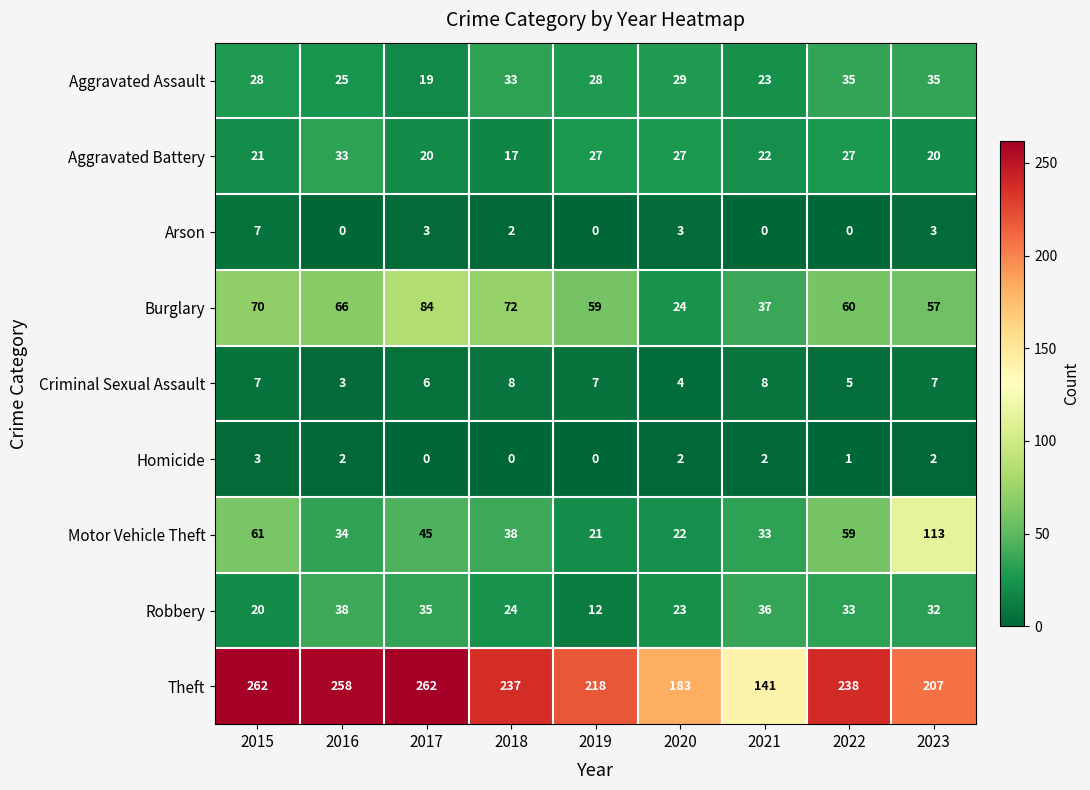

Rank the series at 2018 from highest to lowest value.

Theft, Burglary, Motor Vehicle Theft, Aggravated Assault, Robbery, Aggravated Battery, Criminal Sexual Assault, Arson, Homicide